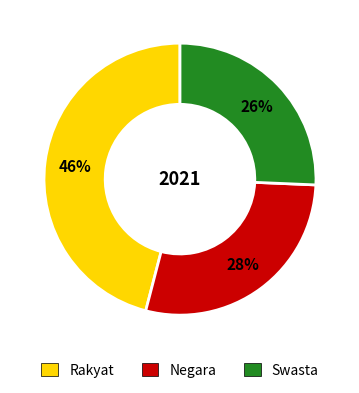

Is there any slice that represents more than half of the pie?

No